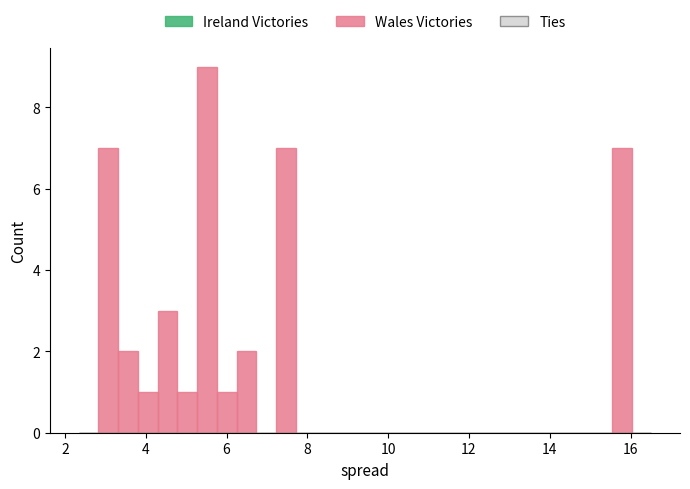

Around what value on the x-axis is the tallest bar? Give the approximate position of its centre, as read against the axis.

5.6